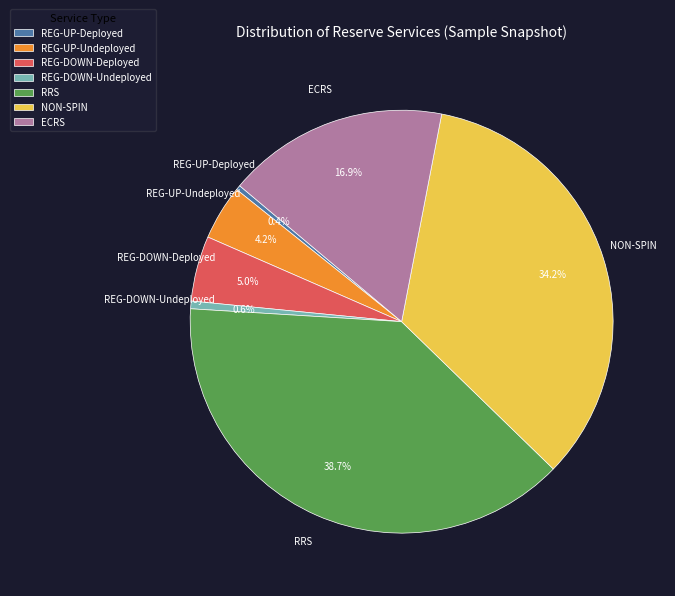

What is the largest slice in the pie chart?

RRS